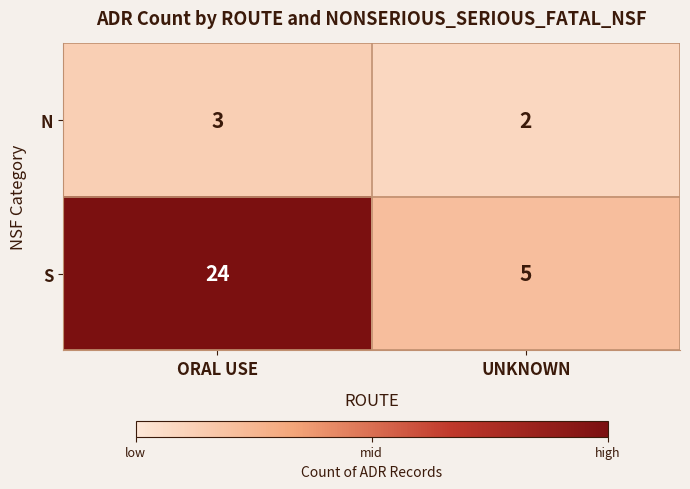

Rank the series by their average value, from highest to lowest.

S, N